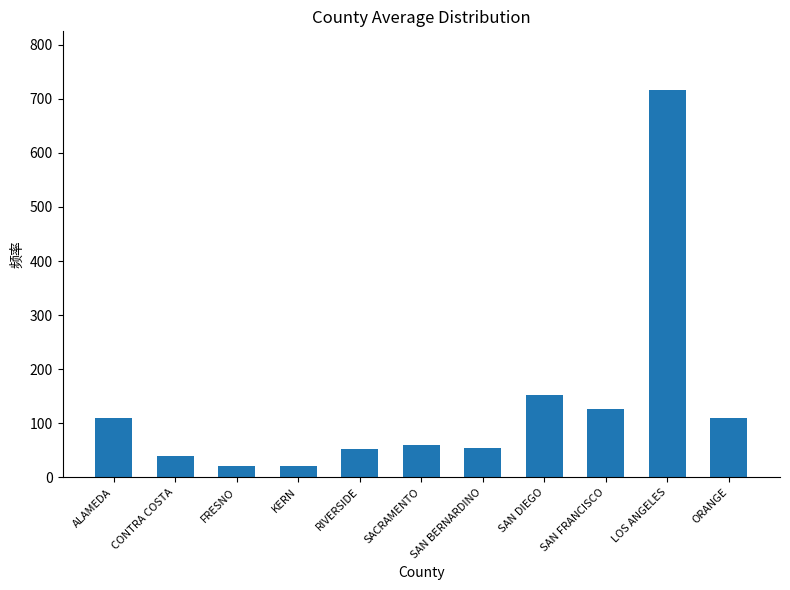

What is the value of the 8th bar from the left?

152.4